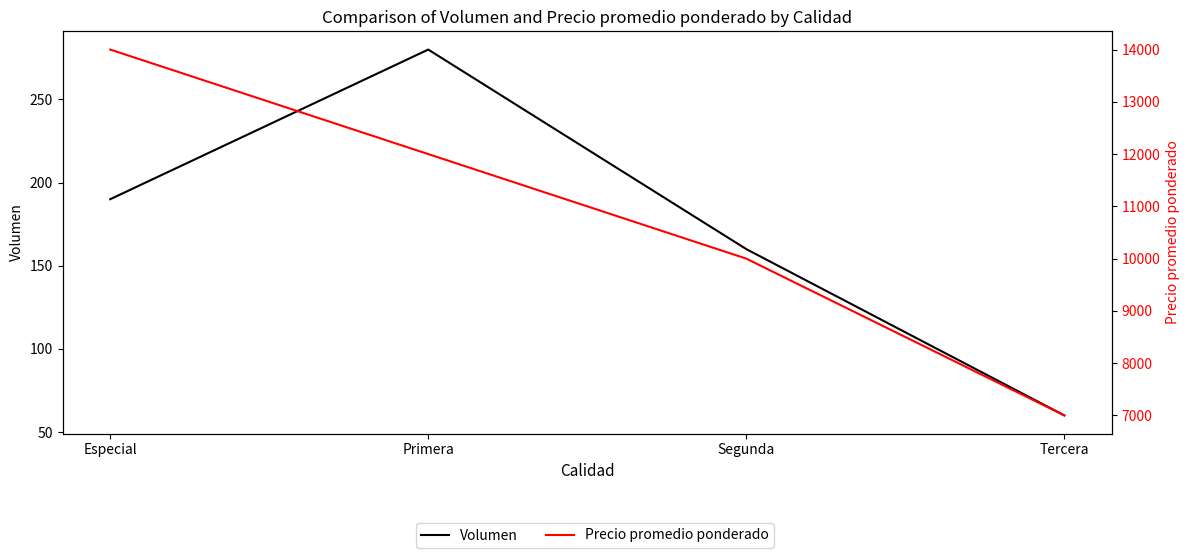

Where does the Precio promedio ponderado series first go above 12000?

Especial